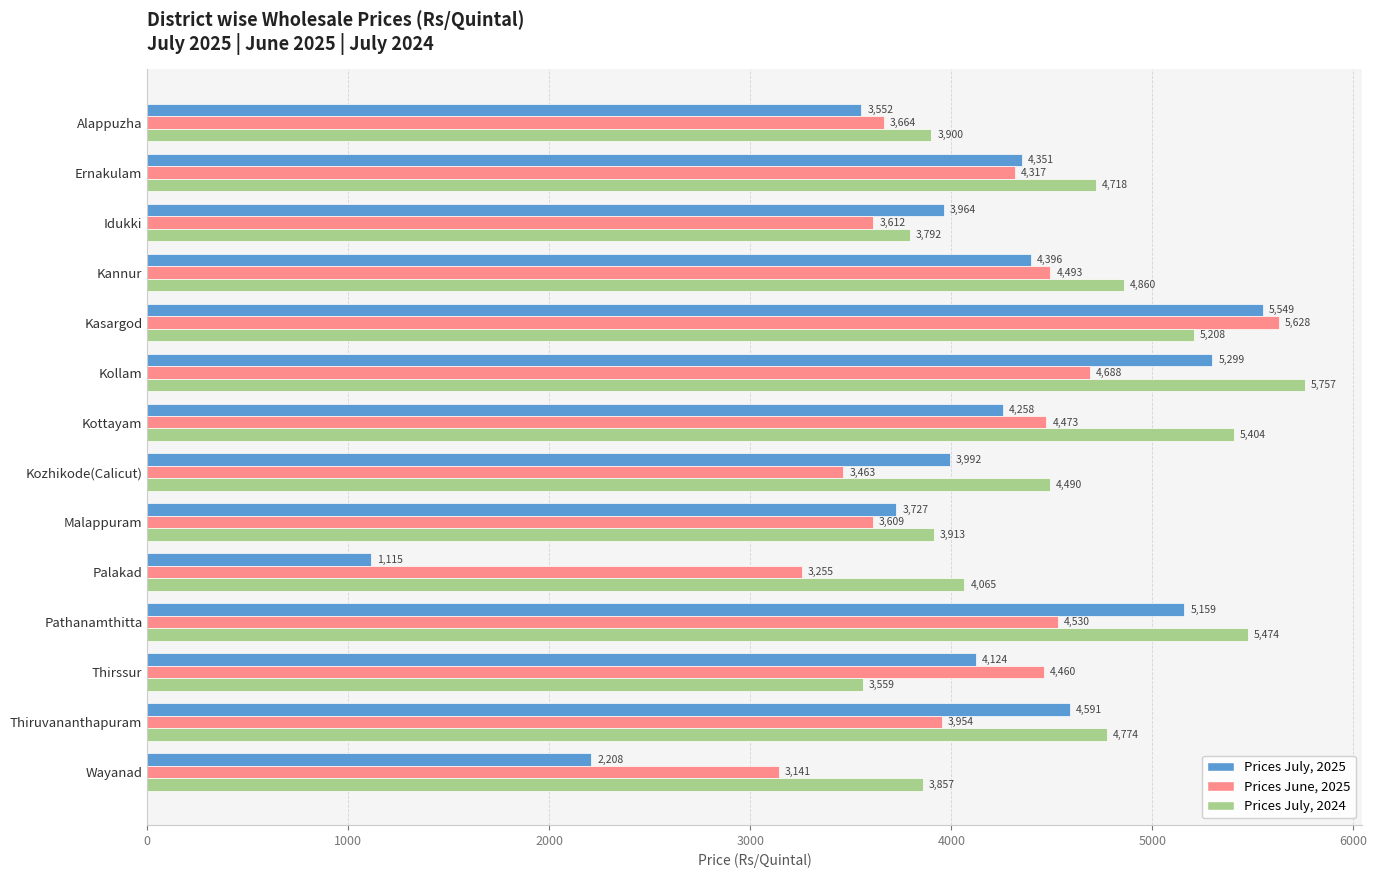

Rank the series by their maximum value, from highest to lowest.

Prices July, 2024, Prices June, 2025, Prices July, 2025